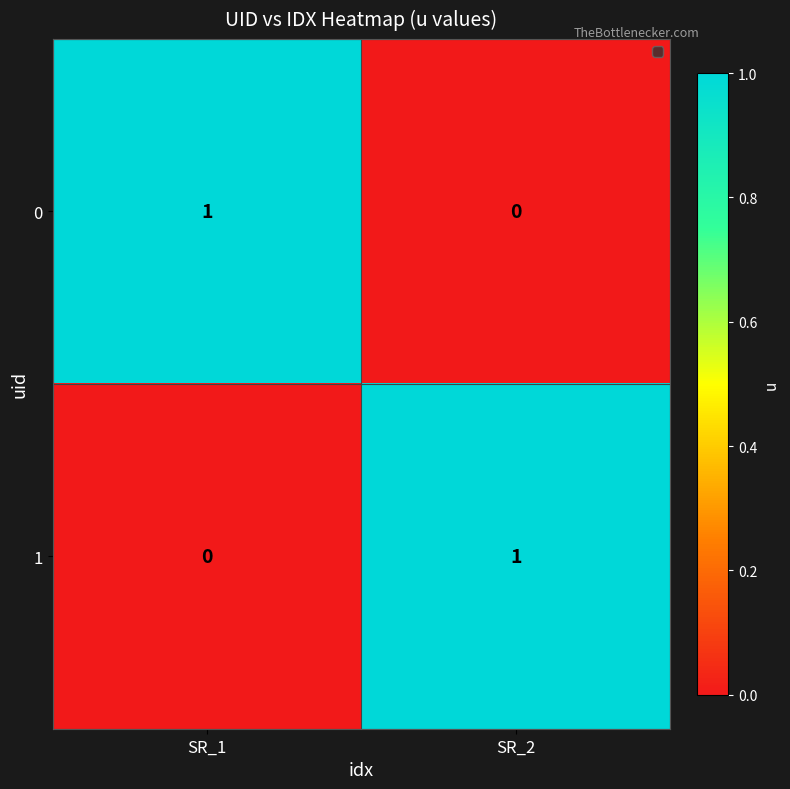

Reading left to right, extract all data points from this chart.

0: 1	0
1: 0	1